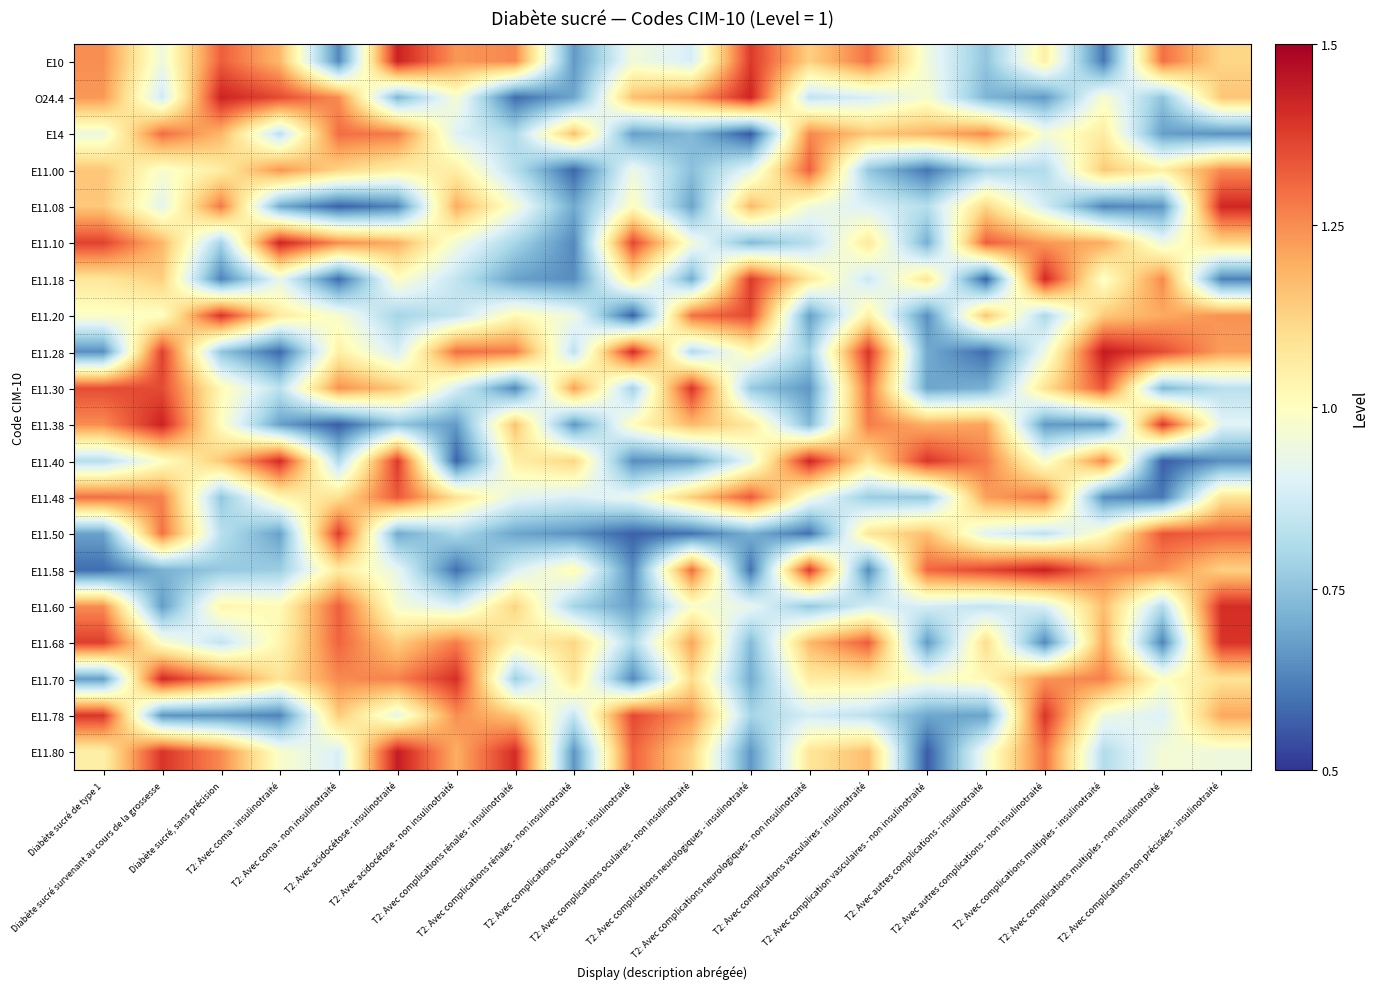

Rank the series by their maximum value, from lowest to highest.

E14, E11.00, E11.48, E11.50, E11.68, E11.78, E11.30, E11.20, E11.60, E11.18, E11.70, E11.08, E11.40, E11.10, O24.4, E11.38, E10, E11.58, E11.80, E11.28